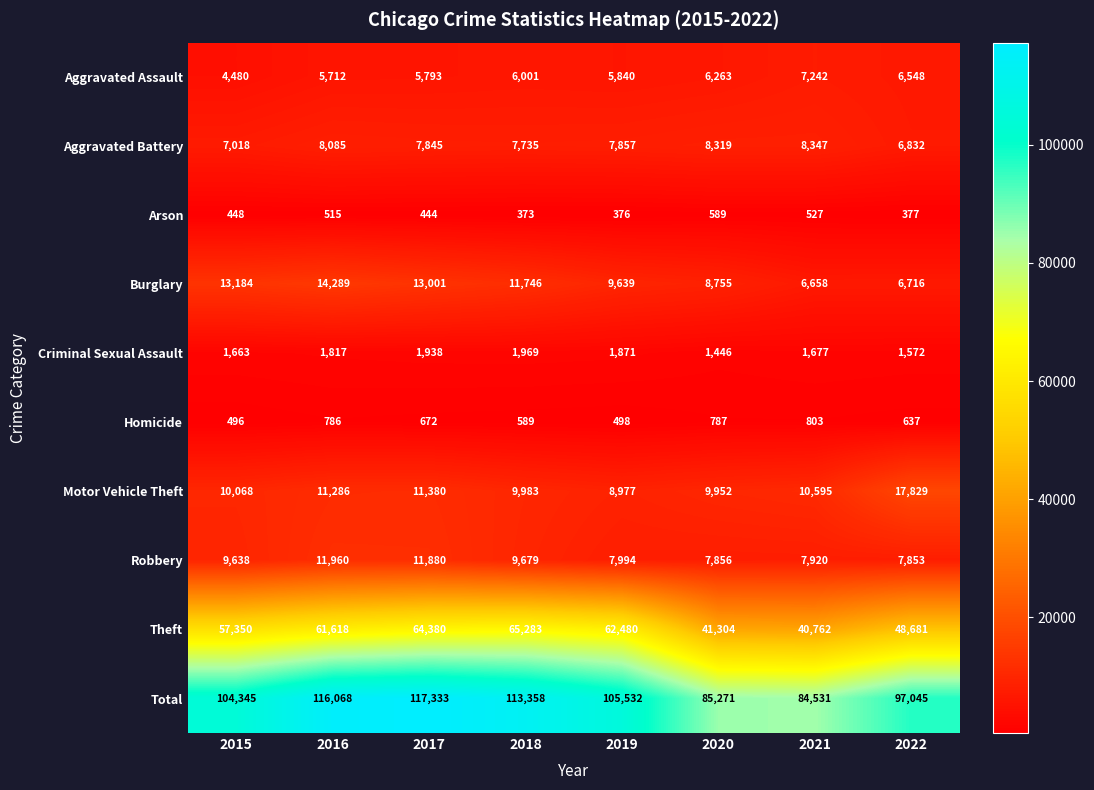

What is the average value of the Theft series?

55232